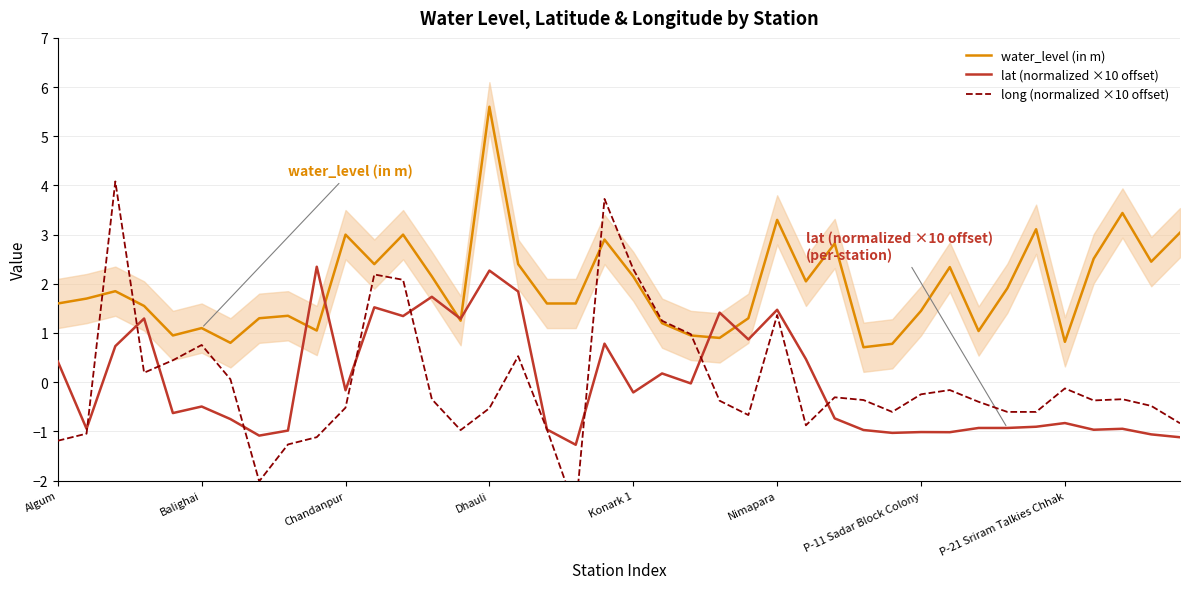

In lat (normalized ×10 offset), how many points are lower than both neighbors (excluding endpoints)?

13